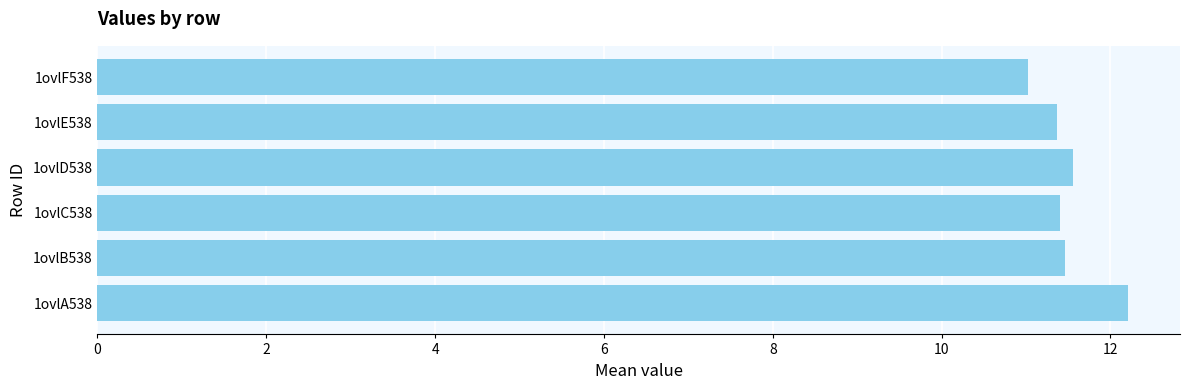

Are the bars horizontal?

Yes